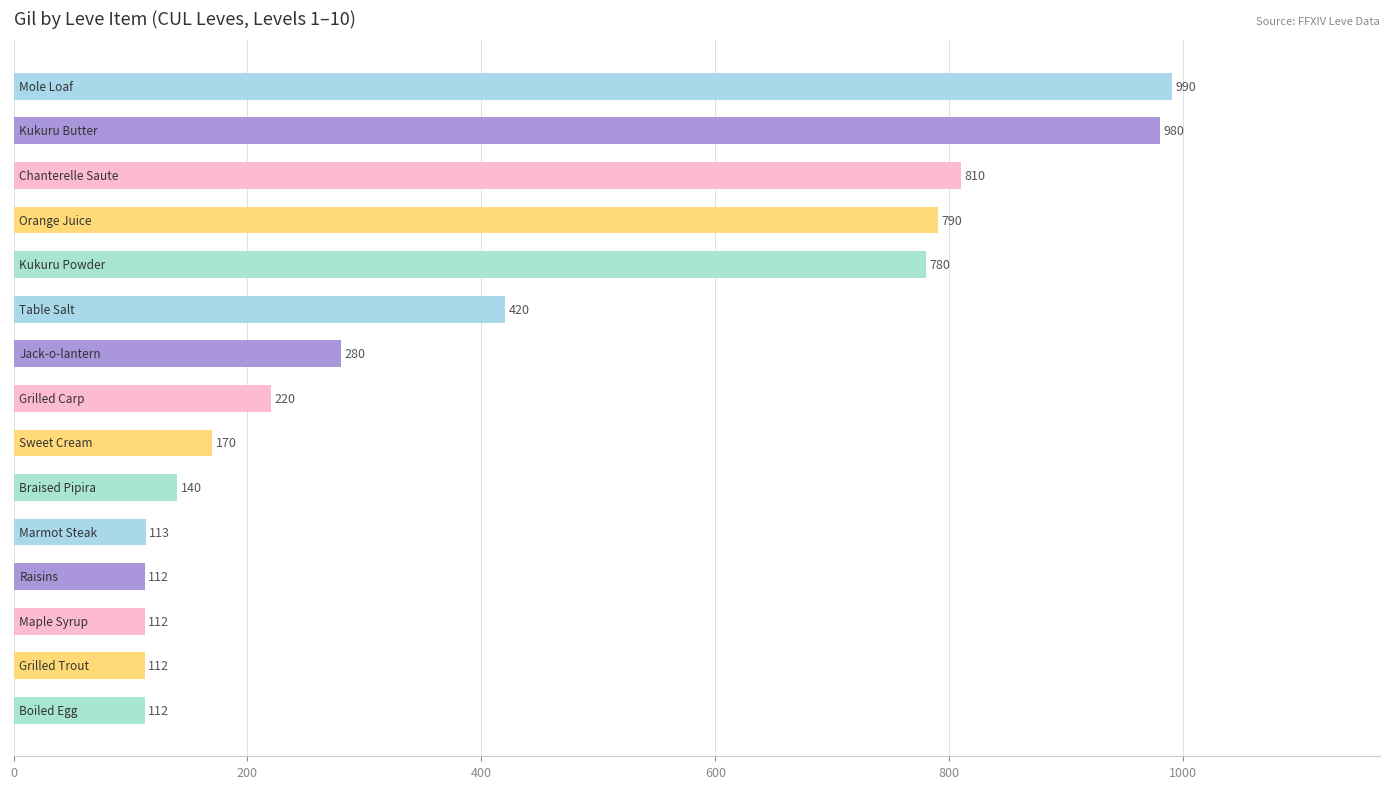

Are the bars horizontal?

Yes